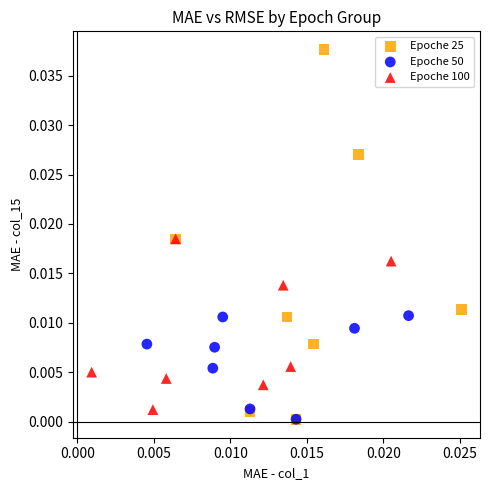

Which series has the widest spread of Y values?

Epoche 25